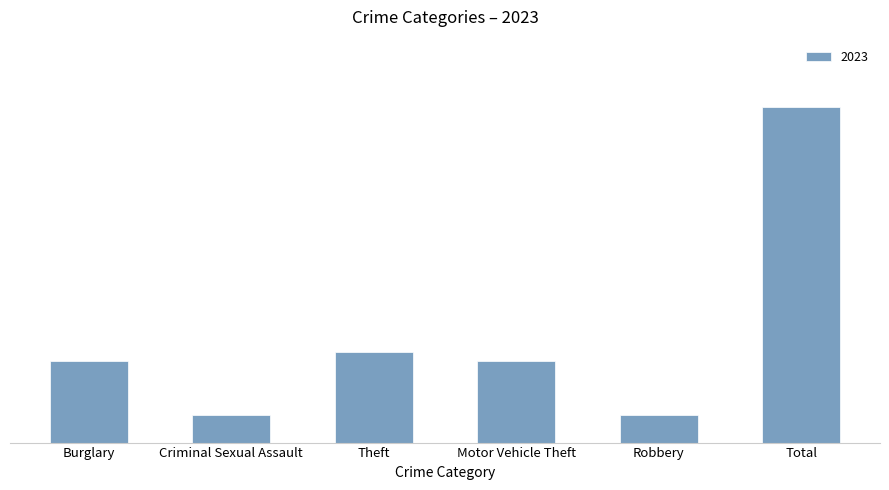

Which has a higher value, Criminal Sexual Assault or Burglary?

Burglary